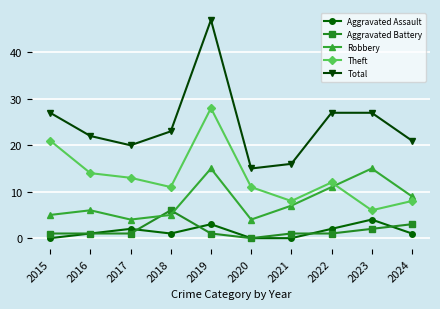

True or false: Theft and Aggravated Assault cross at least once.

False